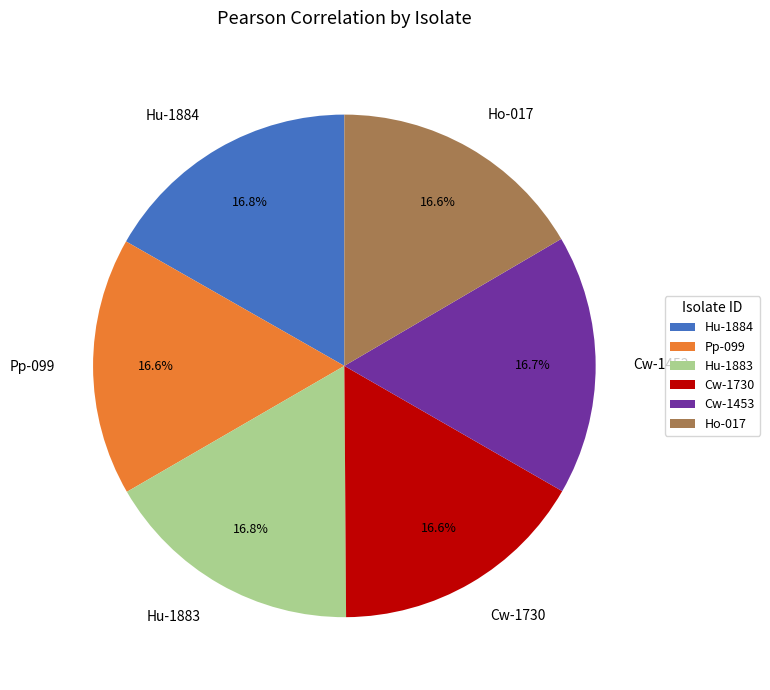

Does Cw-1730 account for over 50% of the chart?

No